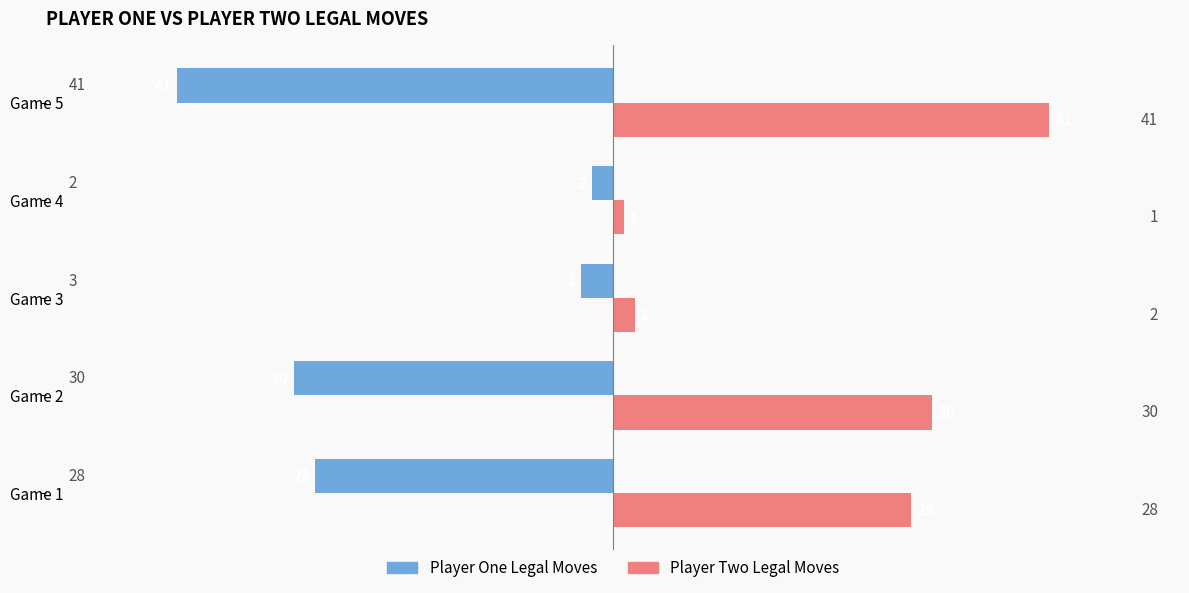

What is the spread (max minus min) of values at Game 5?

82